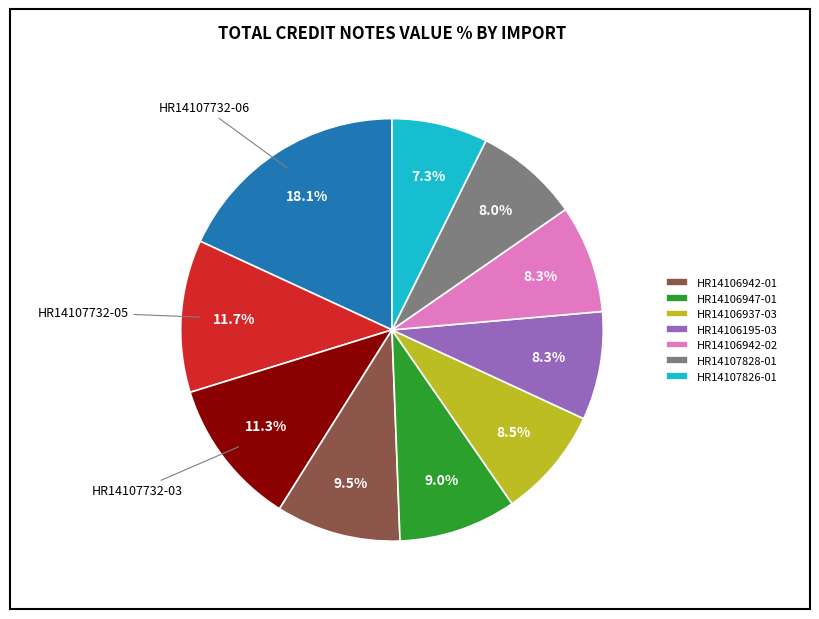

Is there a majority slice in this chart?

No